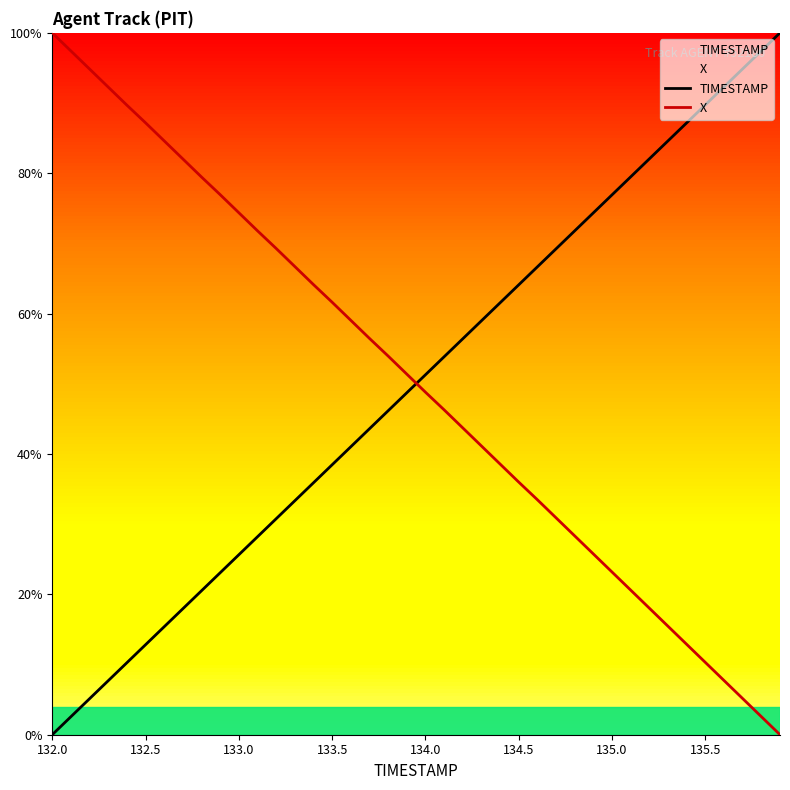

At how many categories does at least one series exceed 66?

28